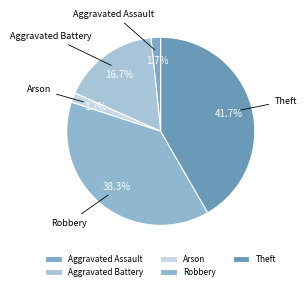

Does any single category account for the majority?

No